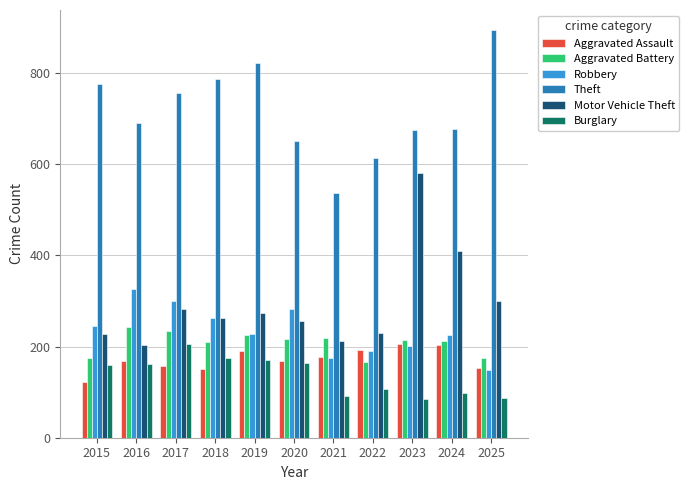

Where is Theft nearest to the value 715?

2016